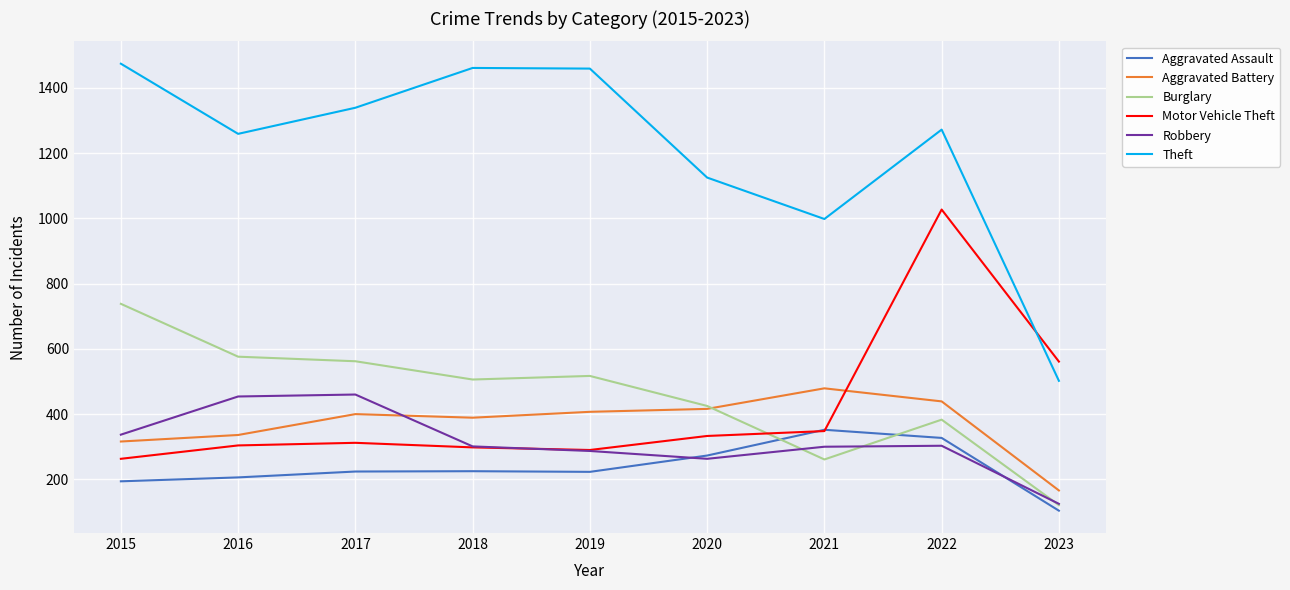

At which category is the sum across all series the highest?

2022